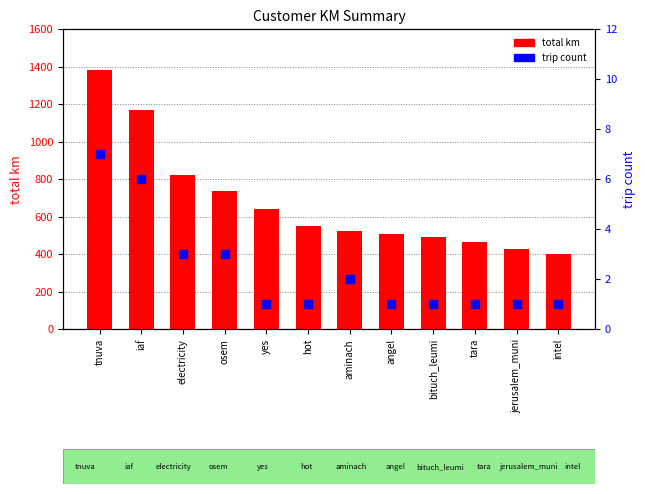

Which series has the largest Y range (max minus min)?

total km